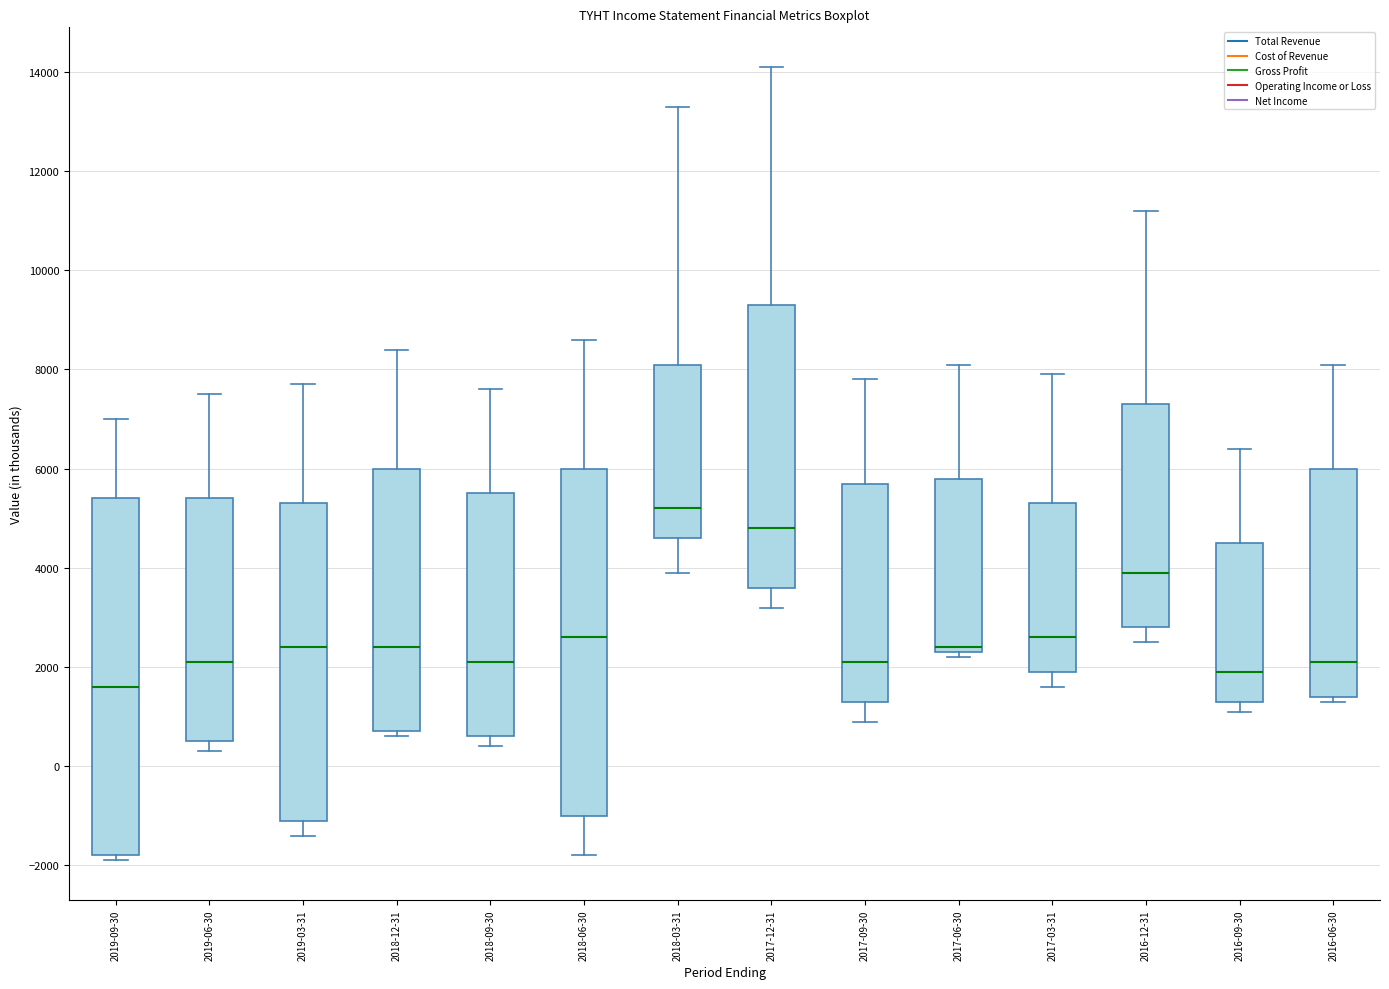

Comparing the boxes themselves (not the whiskers), which one is the tallest?

2019-09-30